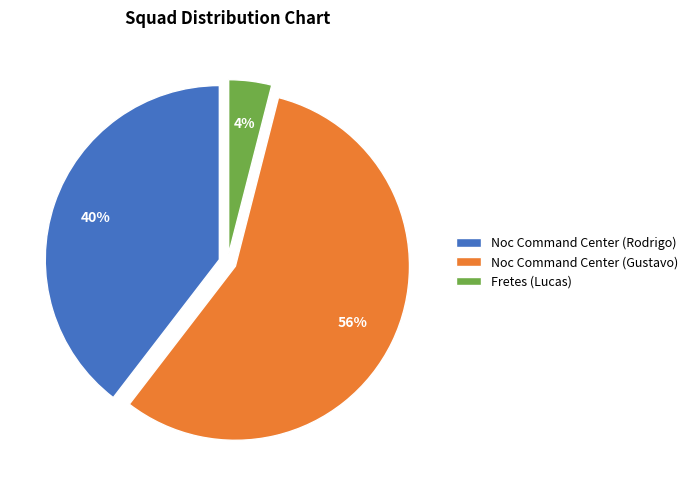

True or false: Noc Command Center (Rodrigo) accounts for 50% of the total.

False